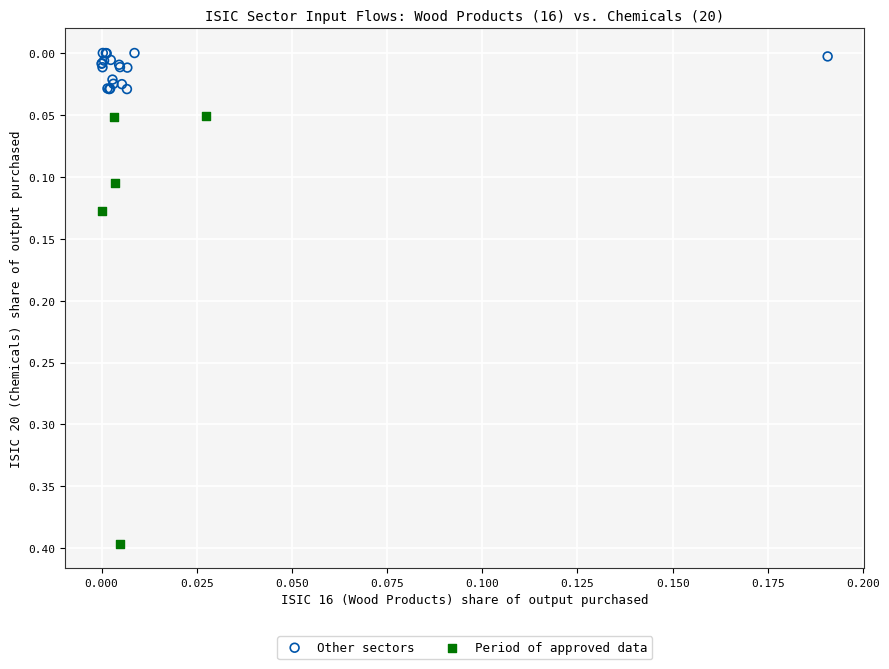

Which series contains the lowest Y value?

Other sectors